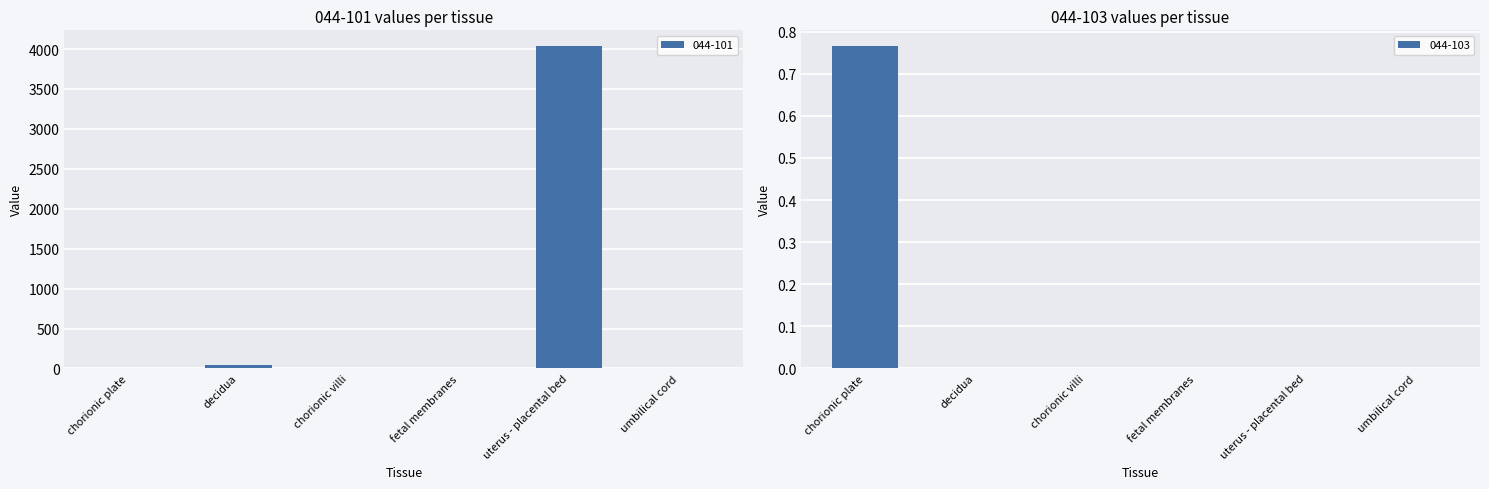

What is the label of the 5th bar from the left?

uterus - placental bed